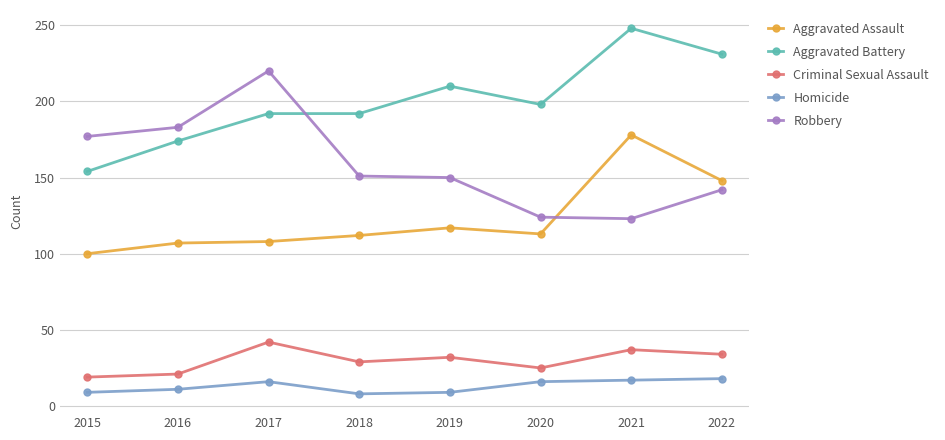

True or false: Homicide has more than 2 interior local peaks.

False